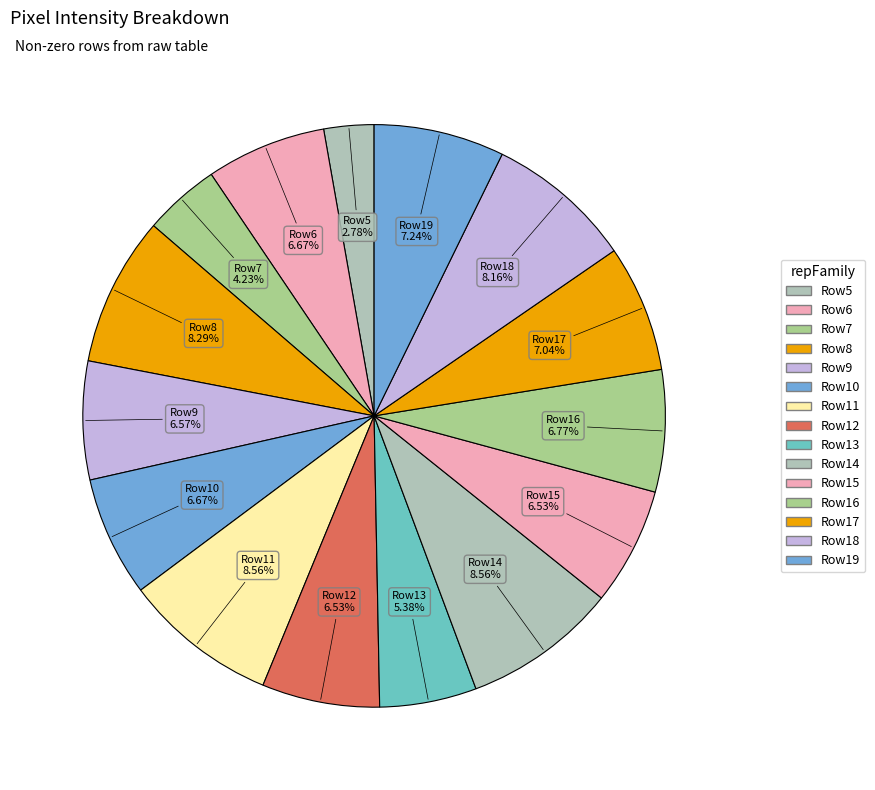

Count the number of slices in the pie.

15